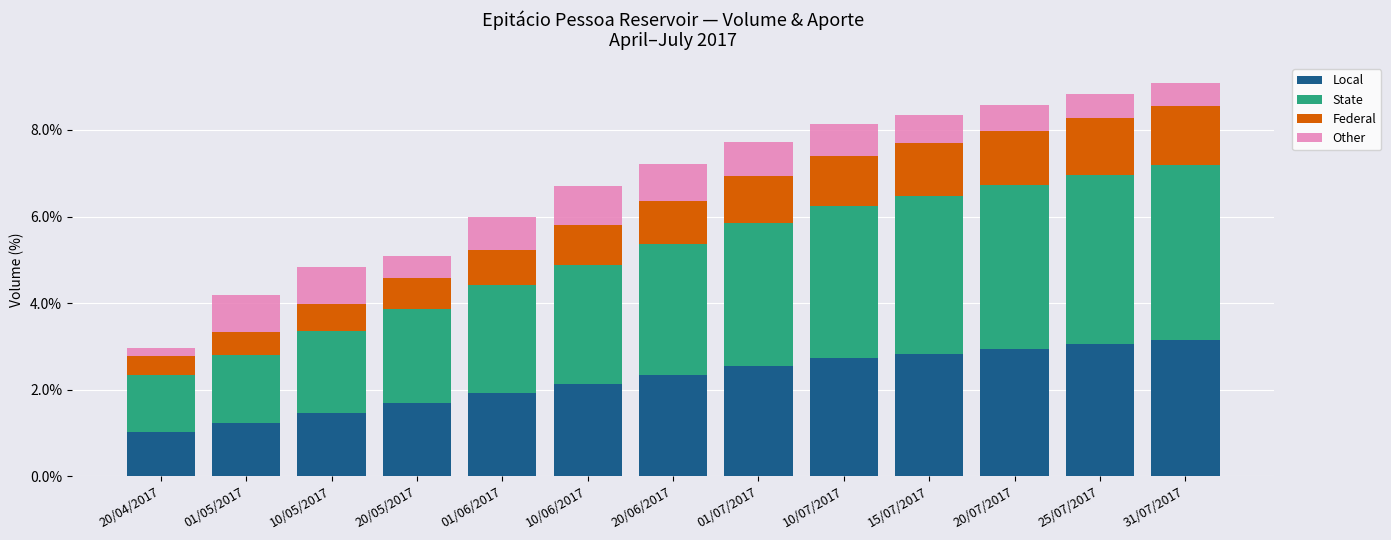

What is the total value across all series at 01/06/2017?

6.0